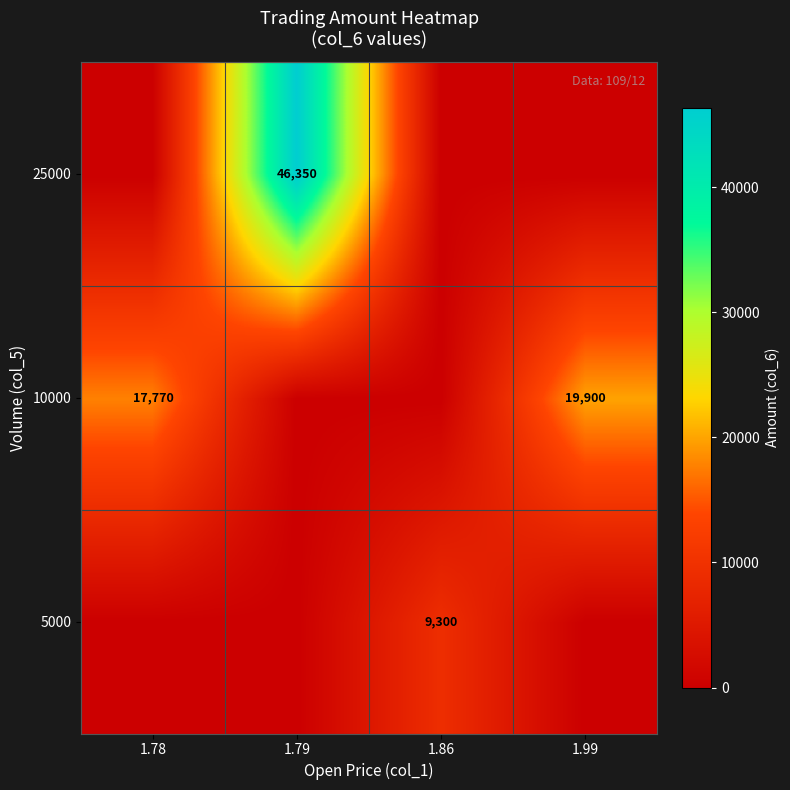

Is the value of 10000 at 1.78 greater than the value of 5000 at 1.86?

Yes